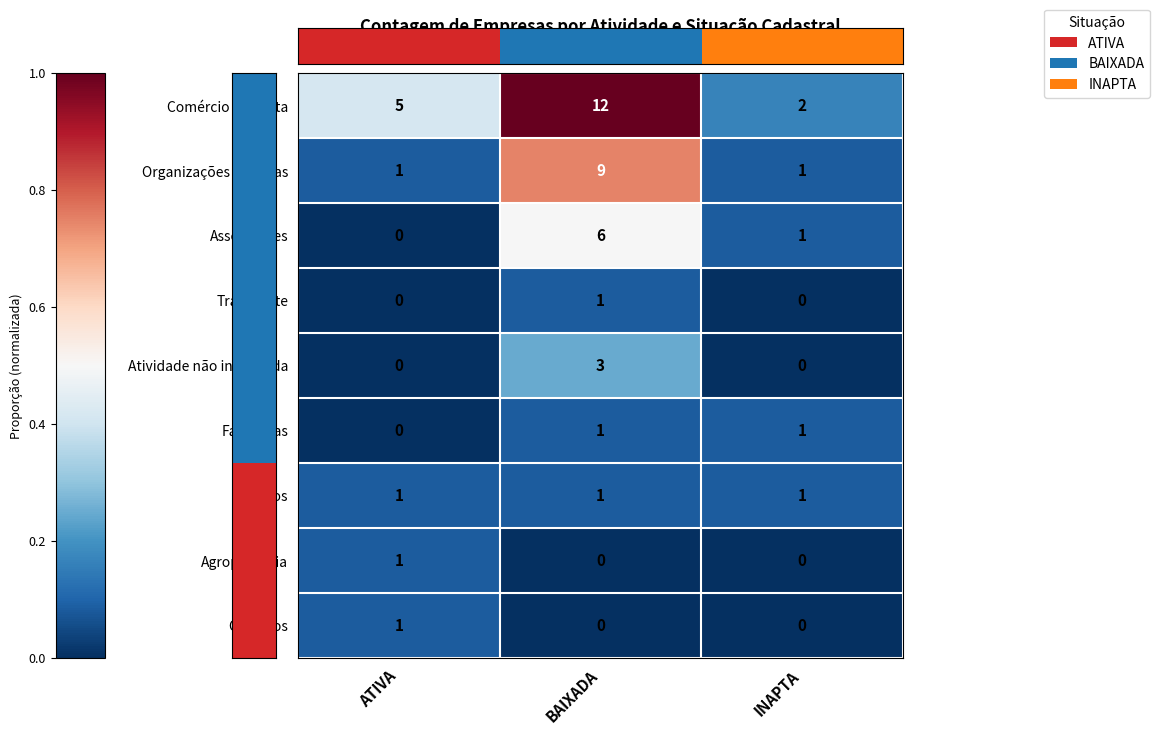

At which category is the sum across all series the highest?

BAIXADA